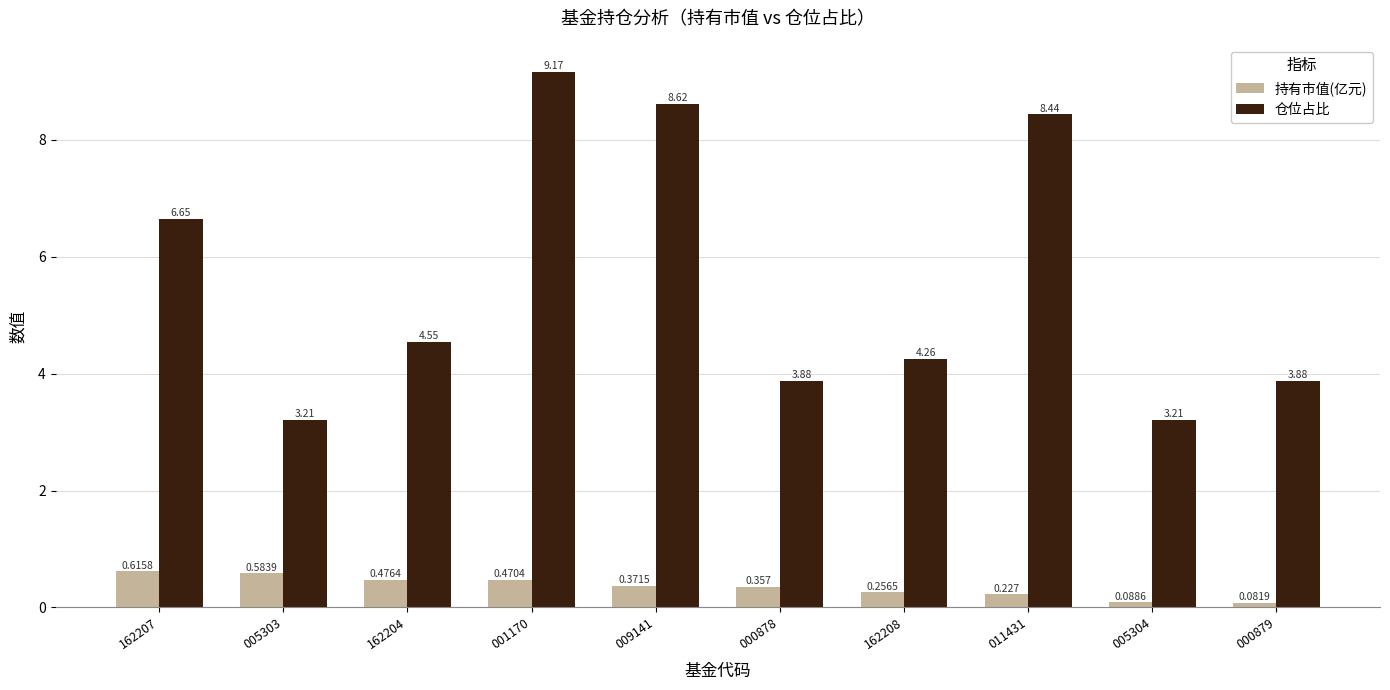

List the series in order of their peak value, lowest first.

持有市值(亿元), 仓位占比